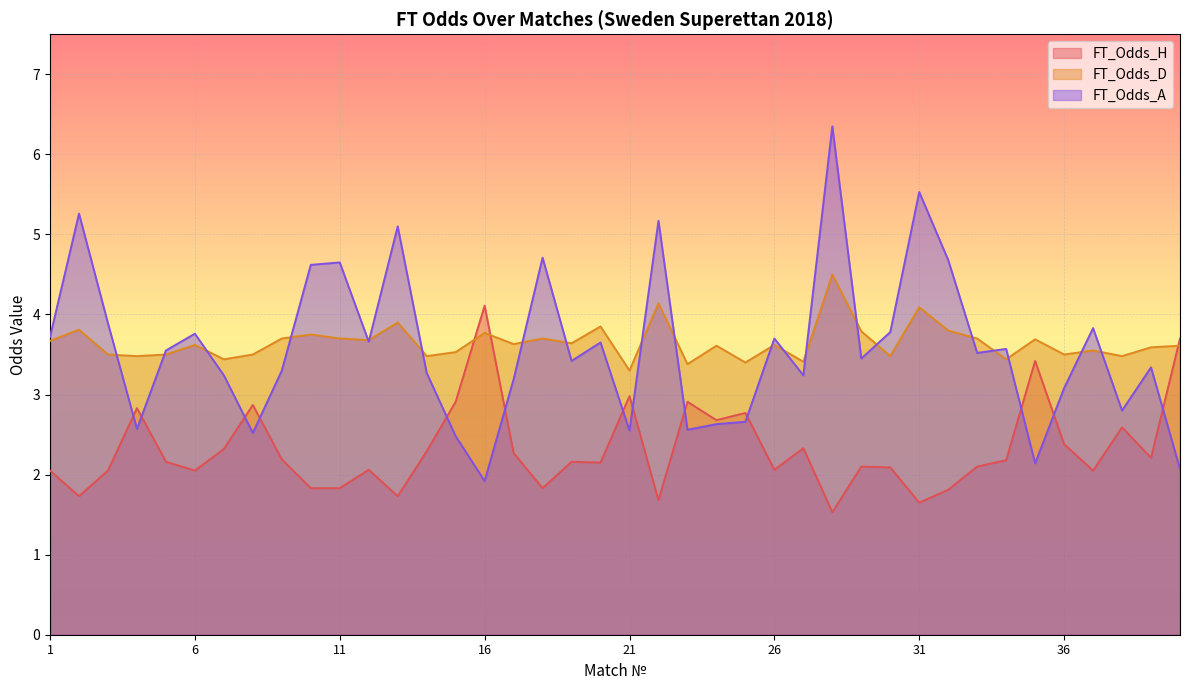

Between 9 and 34, which series saw the biggest shift?

FT_Odds_A